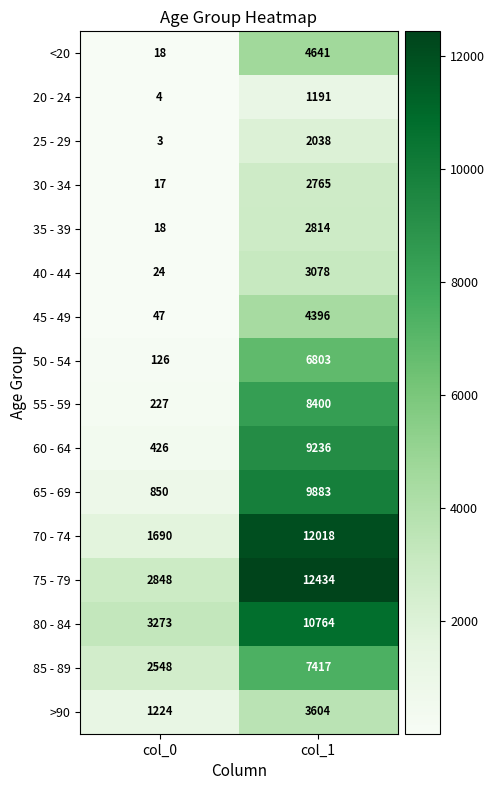

Is it true that 75 - 79 equals 3561 at col_1?

False